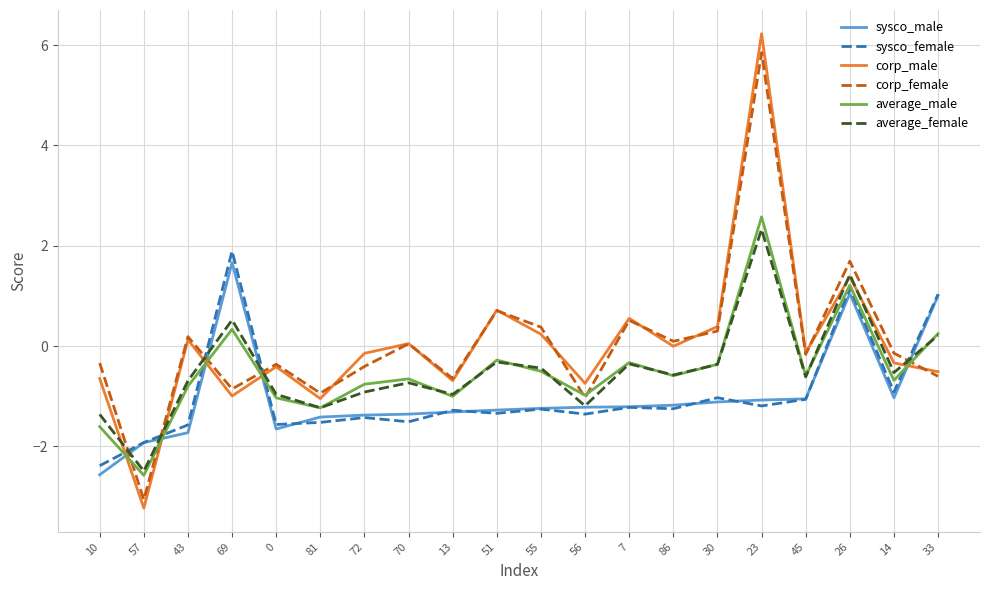

What is the difference between the sysco_male values at 14 and 43?

0.7